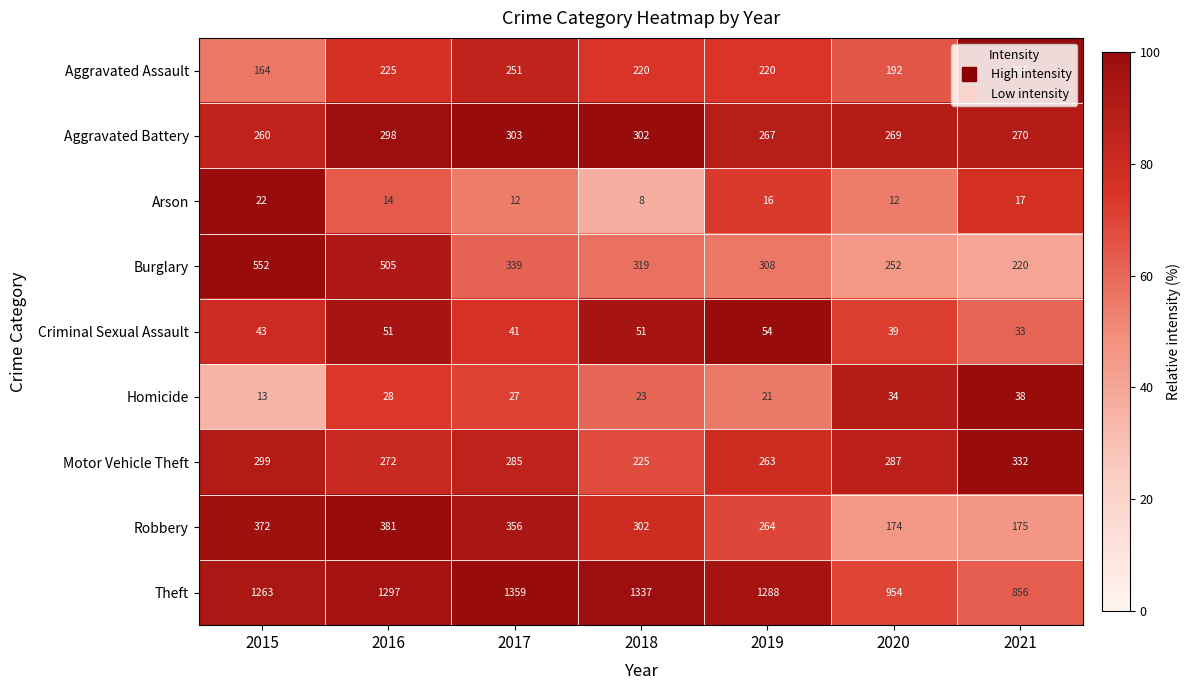

Between 2017 and 2021, which series saw the biggest shift?

Theft